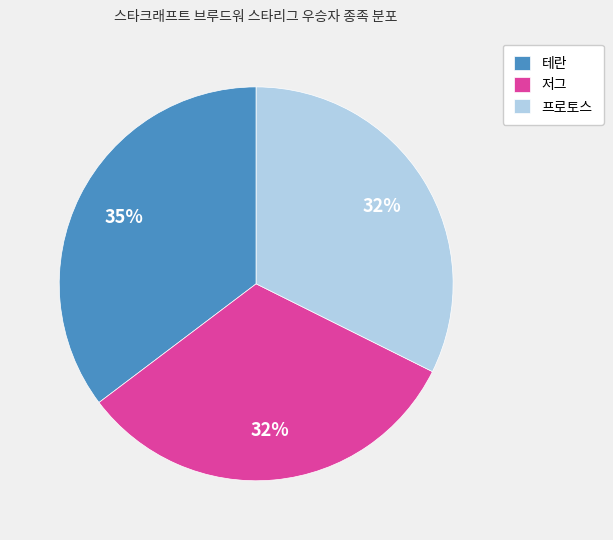

Is the sum of 저그 and 프로토스 greater than half?

Yes